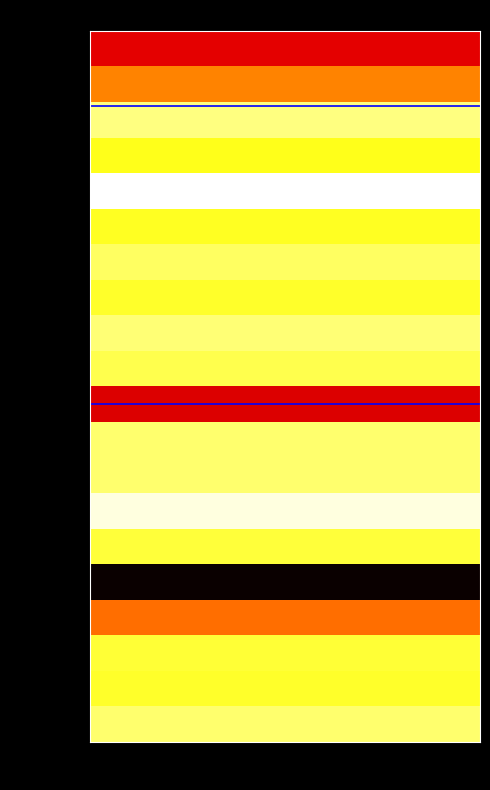

List the series in order of their peak value, lowest first.

line_low, line_mid